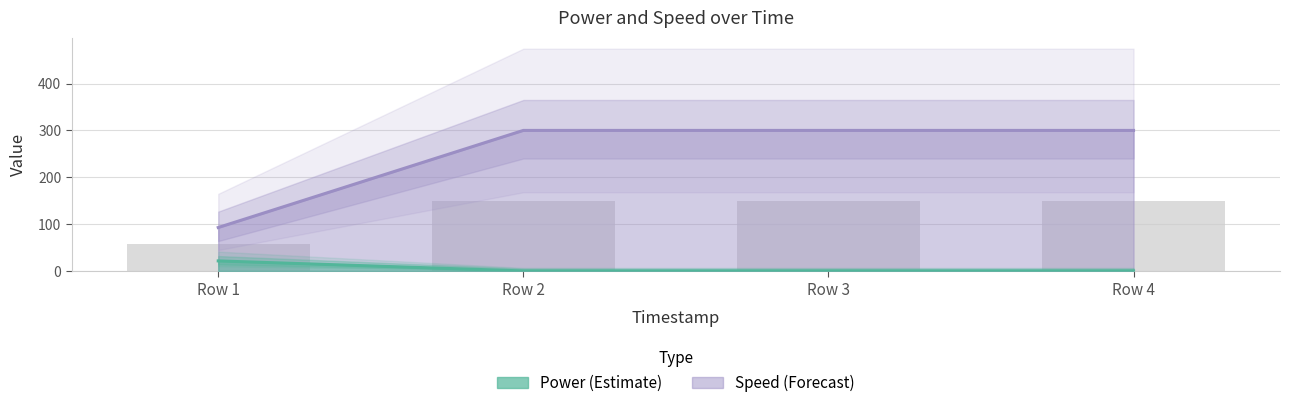

The value of Speed at Row 3 is -10.7. True or false?

False